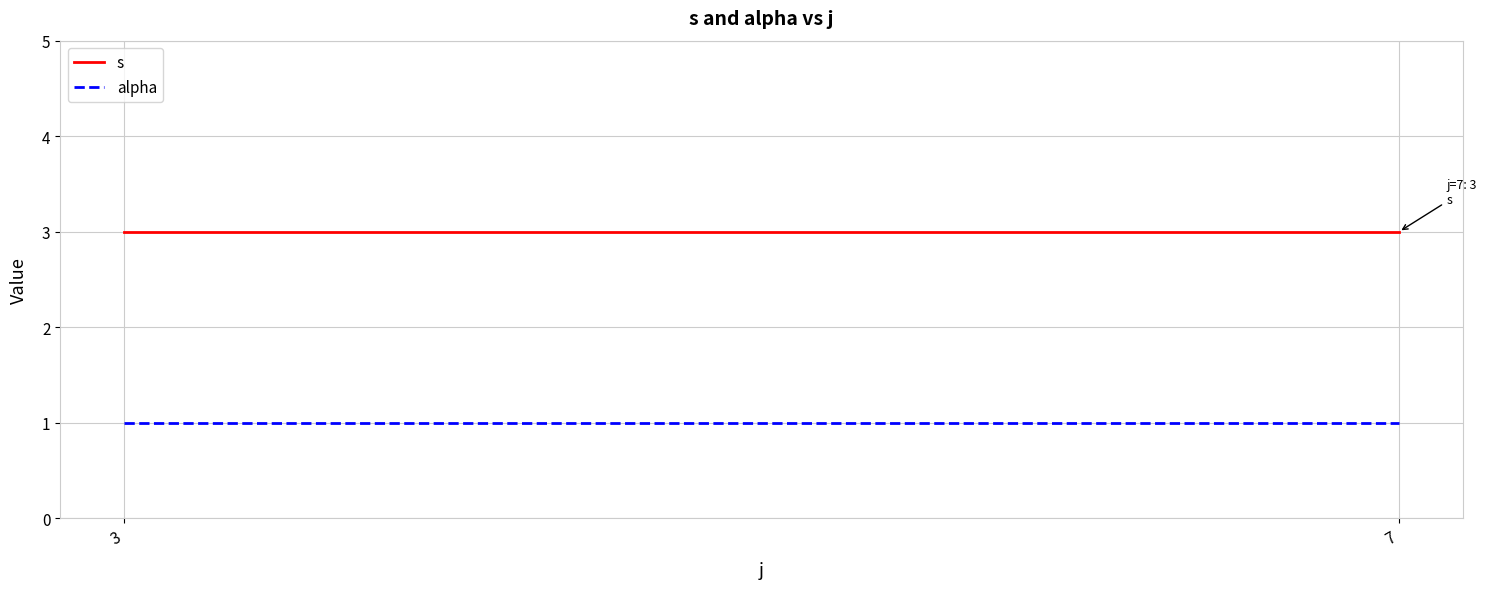

What is the value of the s point at the 1st from the left?

3